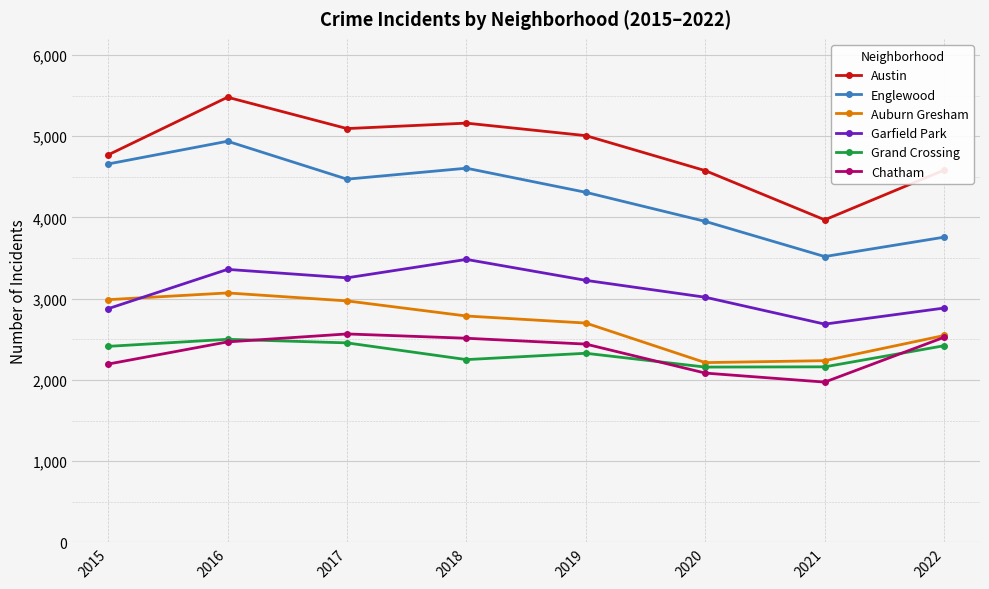

At how many categories does at least one series exceed 2898?

8